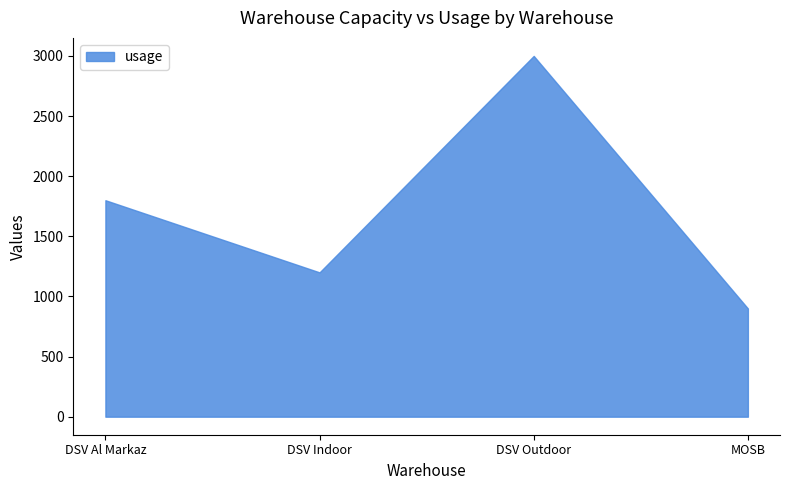

Does the chart have visible grid lines?

No